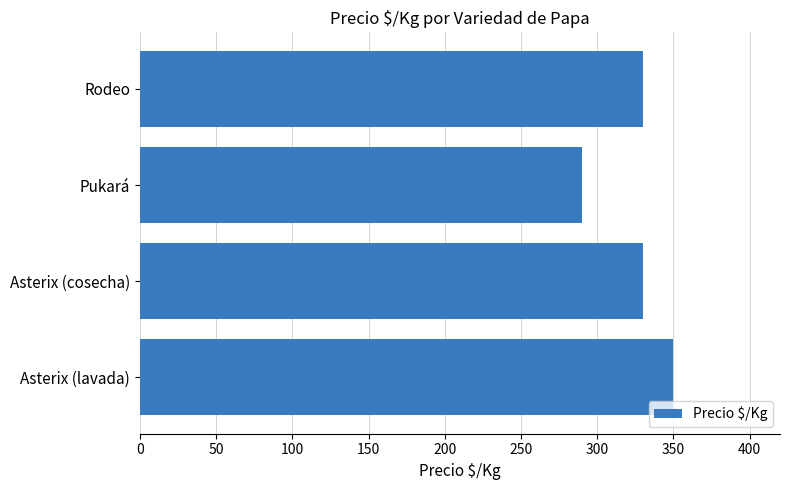

How many data points does each series have?

4